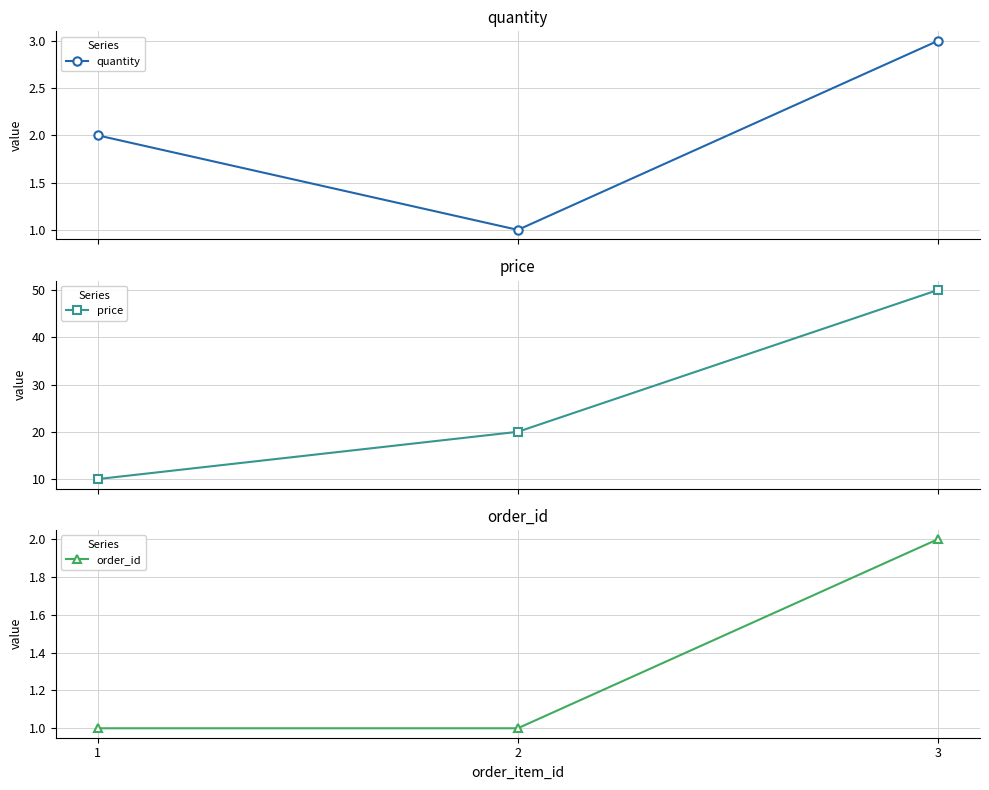

Count the order_id values in the range 1 to 2.

3